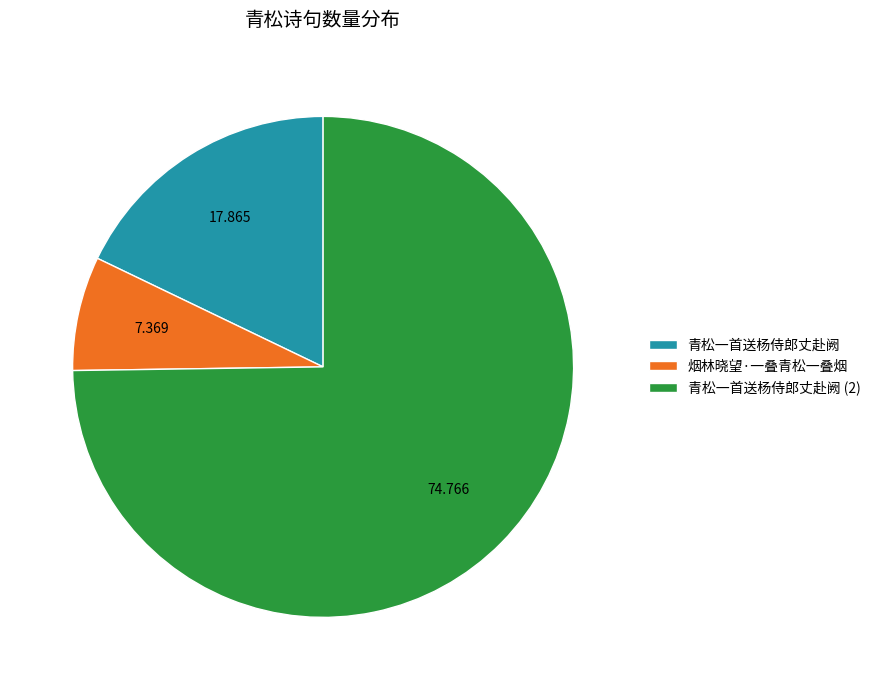

Is it true that 青松一首送杨侍郎丈赴阙 is 7% of the pie?

False